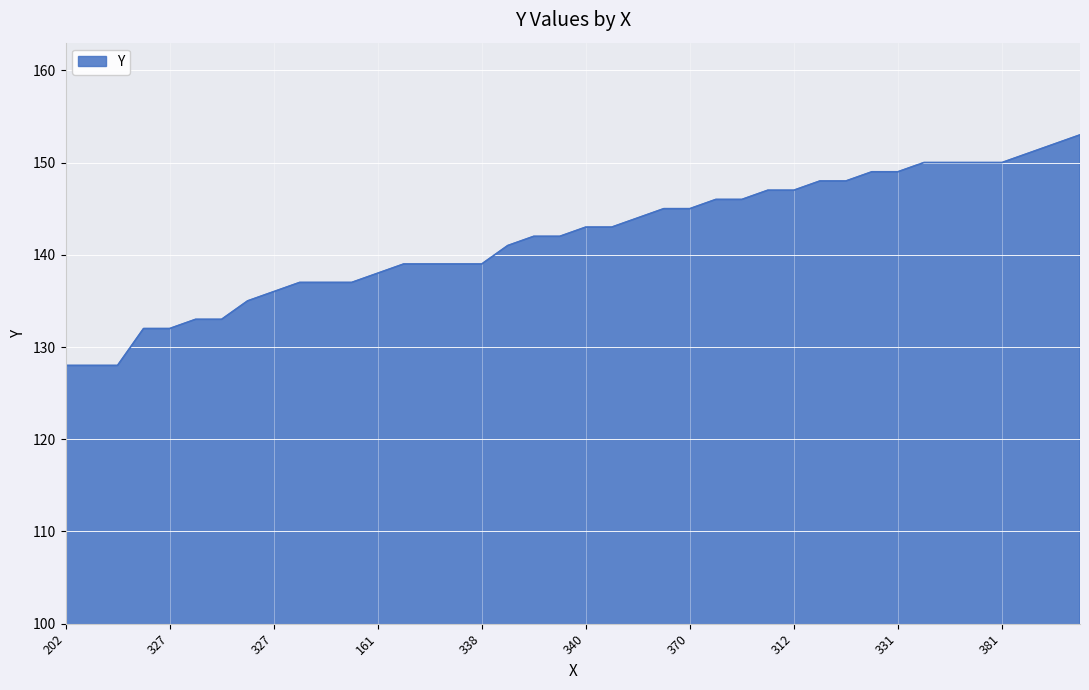

What is the difference between the maximum and minimum values?

25